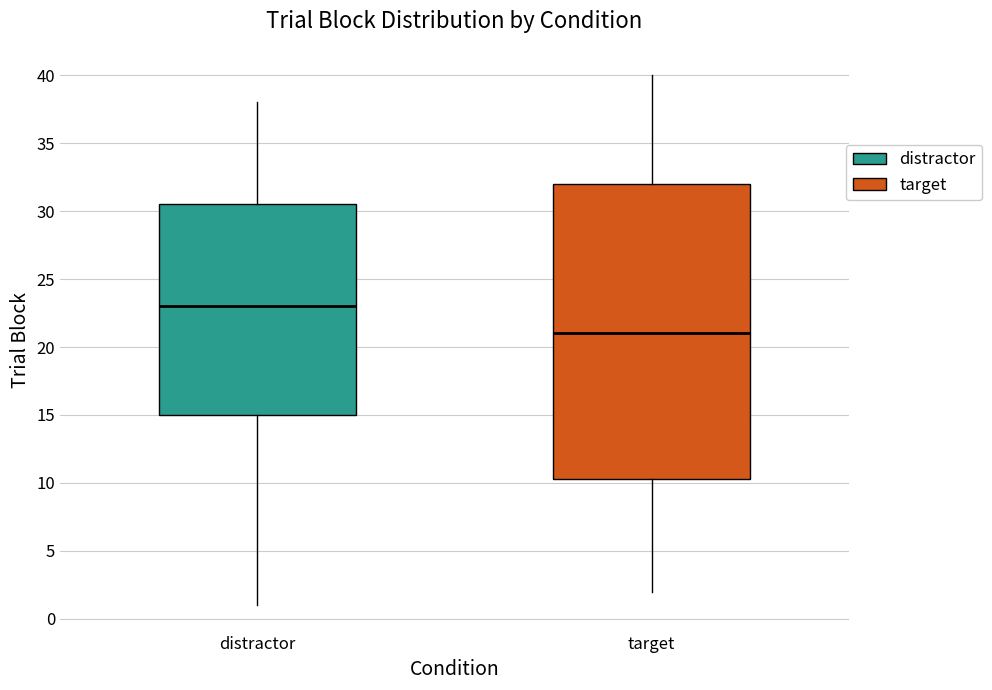

Which box's median line is the highest?

distractor